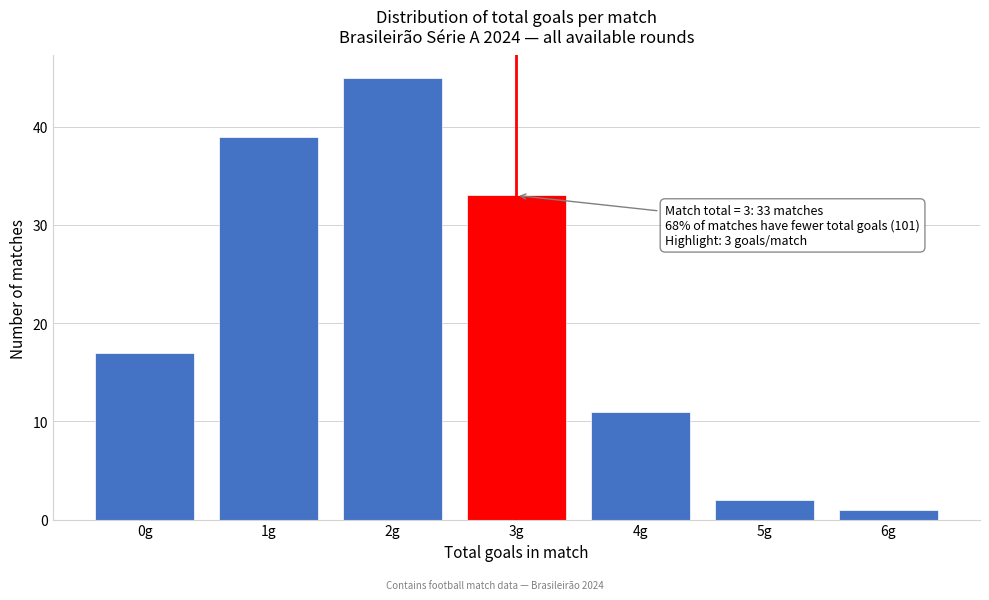

Which range on the x-axis has the tallest bar?

1.5 to 2.5